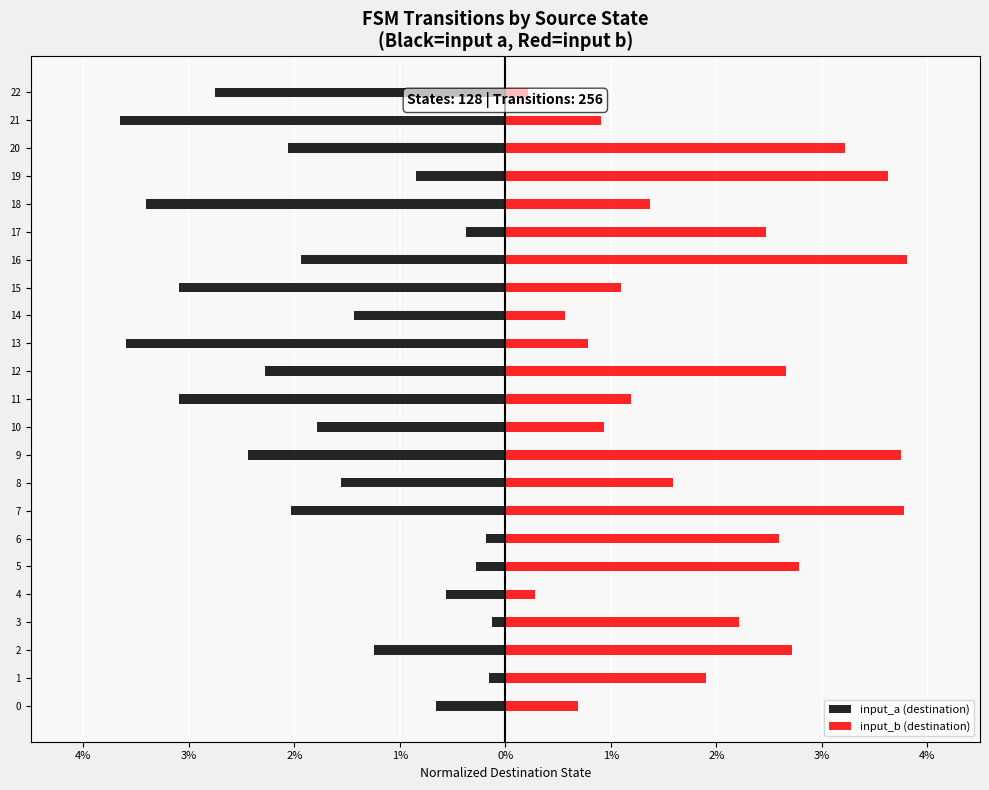

What is the difference between the maximum and minimum values in the input_a (destination) series?

3.5